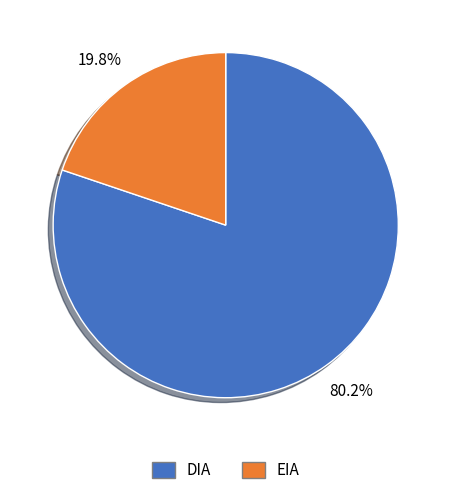

Is it true that EIA is 20% of the pie?

True